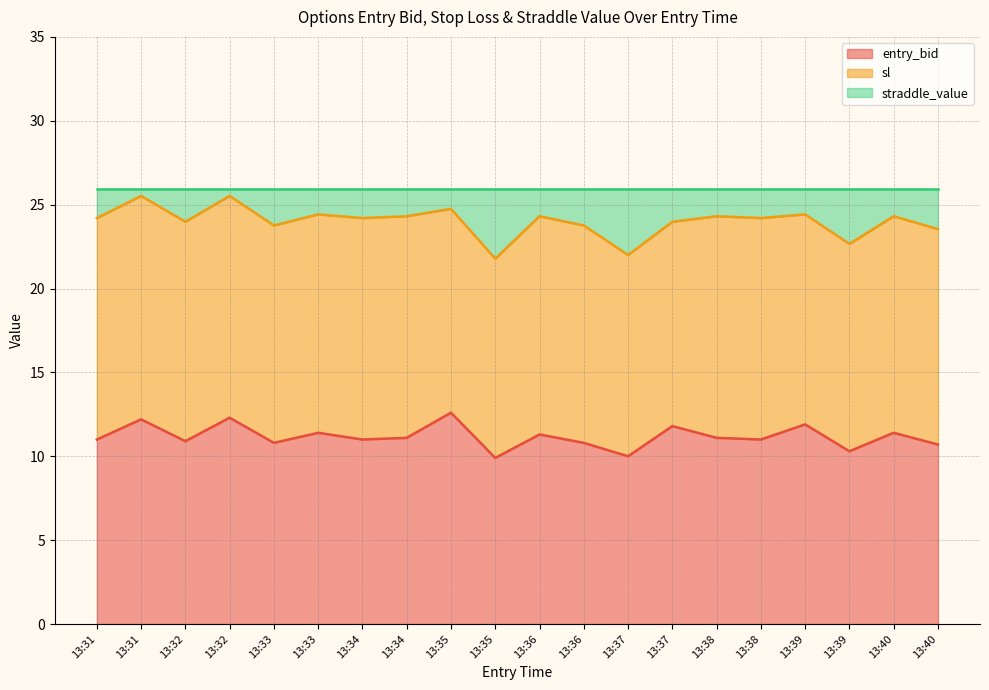

What is the minimum value shown in the chart?

9.9